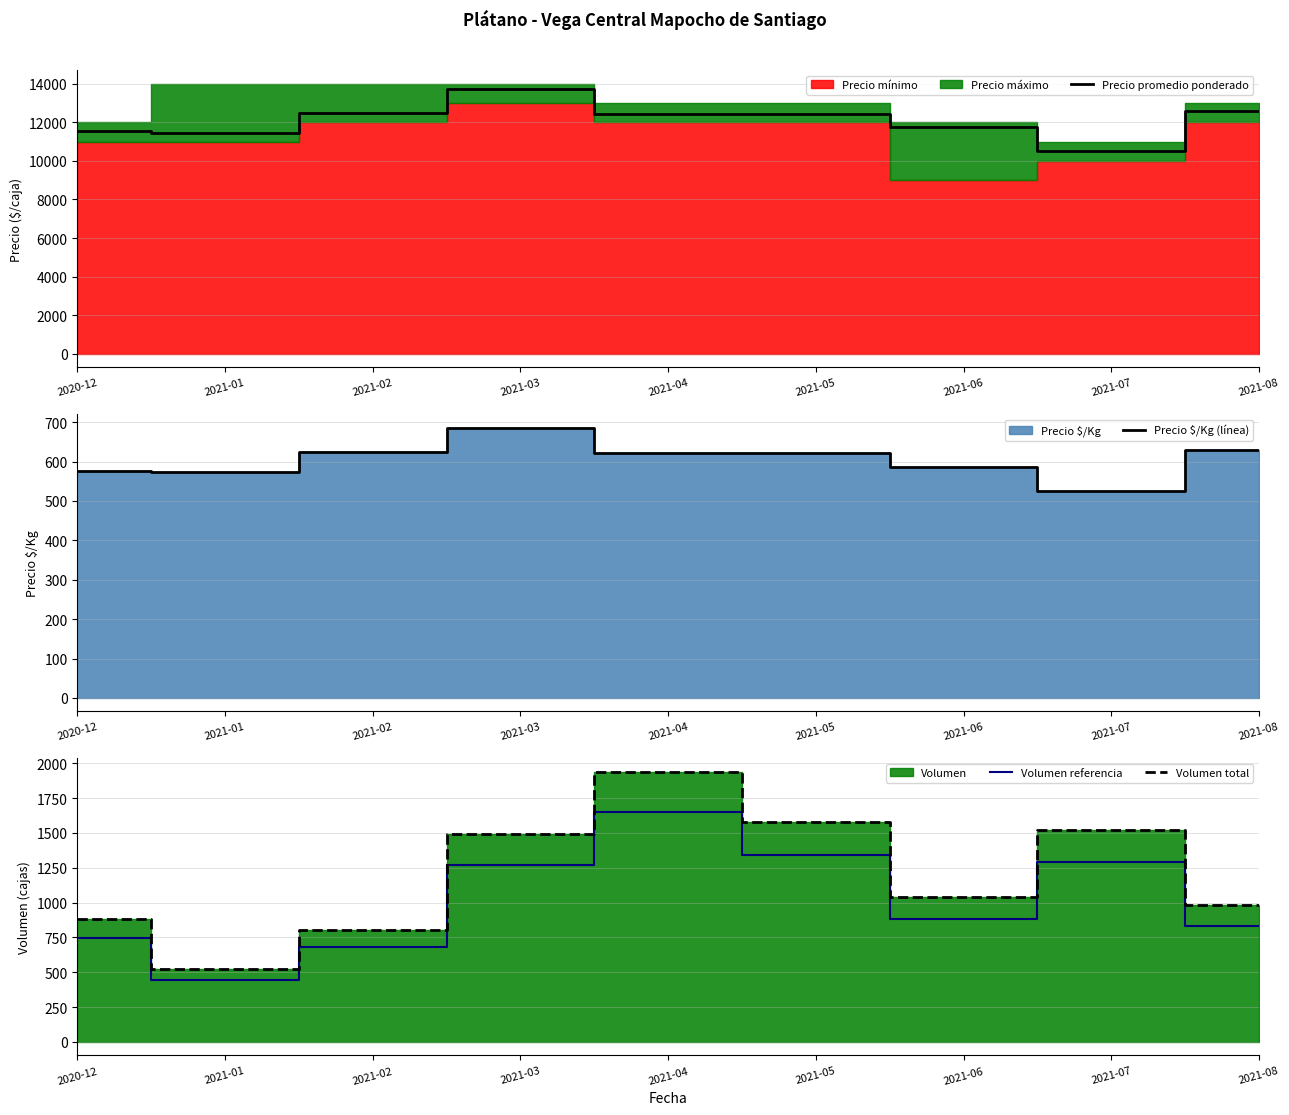

Rank the series by their maximum value, from highest to lowest.

Precio promedio ponderado, Volumen total, Volumen referencia, Precio $/Kg (línea)